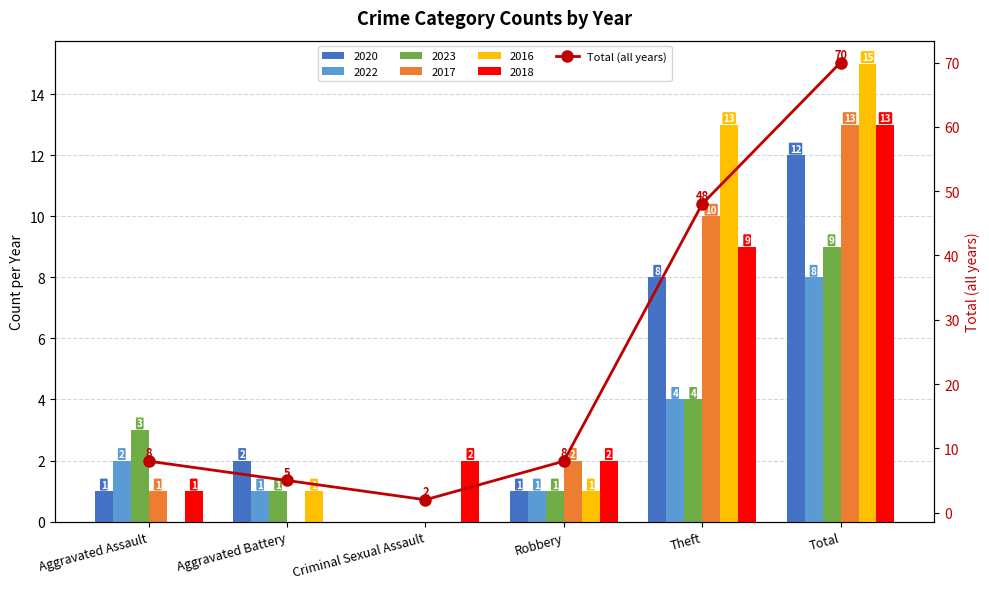

What is the difference between the second highest and minimum values?

46